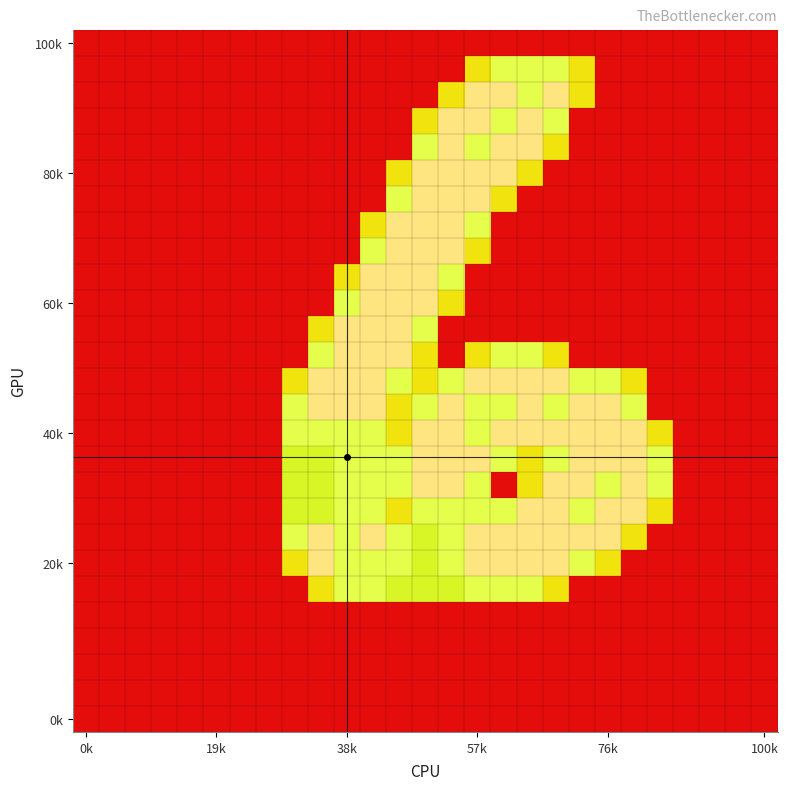

Which category has the highest value across all series?

57k